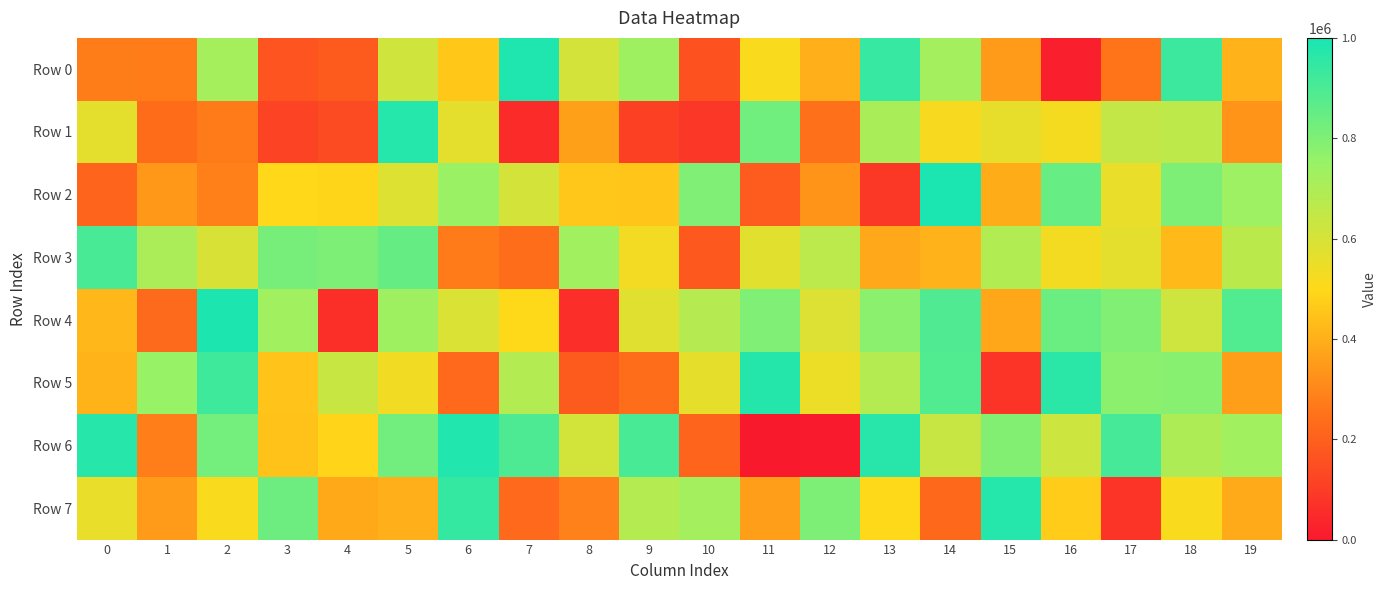

Count the number of data series in this chart.

8